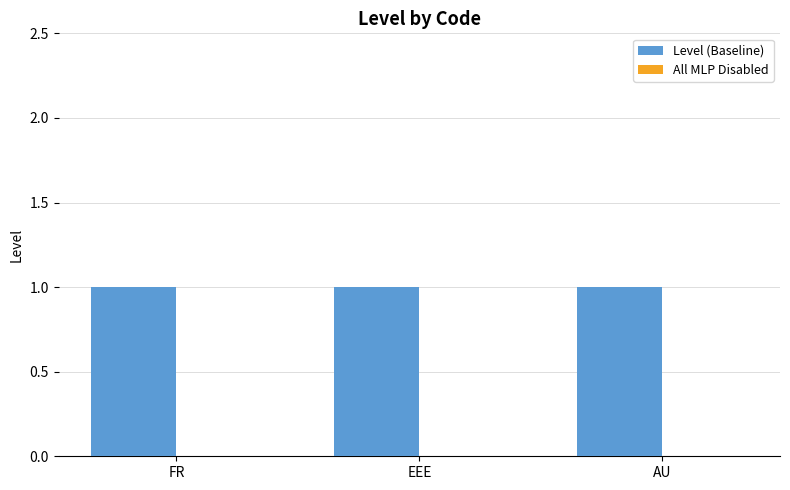

At which category is the sum across all series the highest?

FR